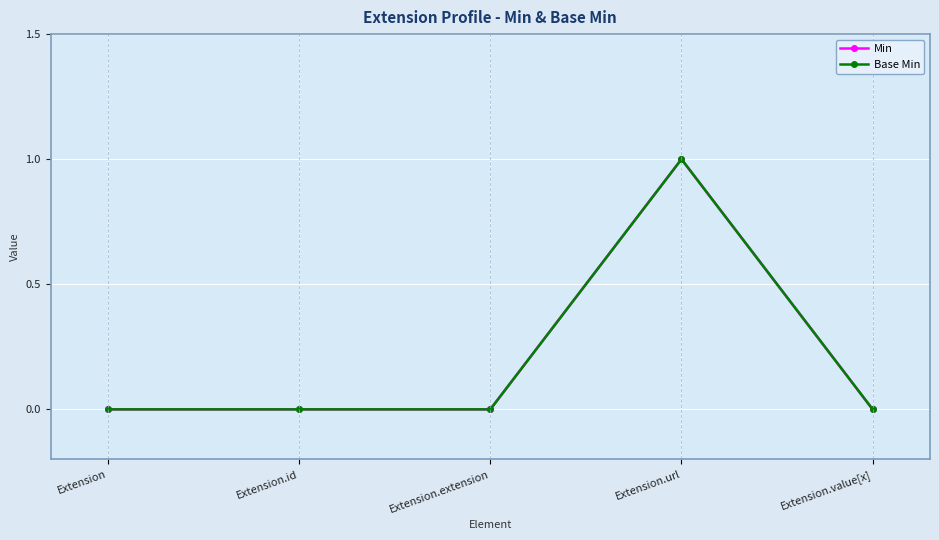

What position from the right is Extension?

5